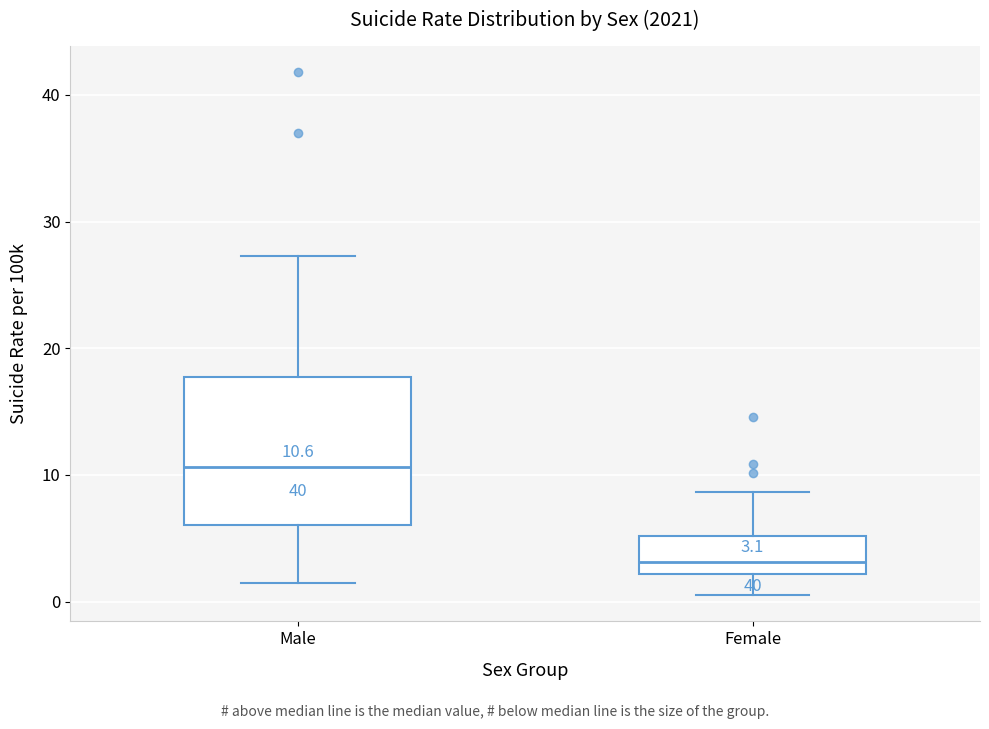

Which box is the tallest, from its lower edge to its upper edge?

Male